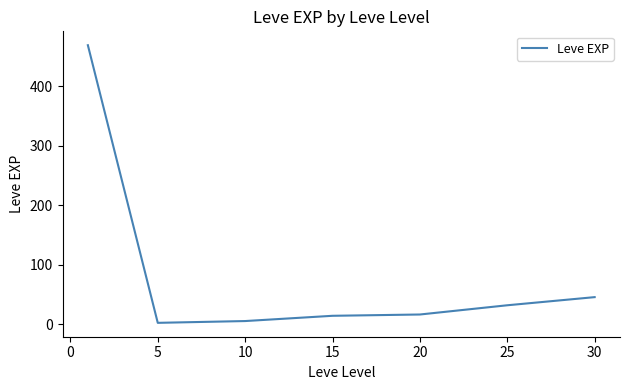

What is the greatest value displayed?

468.5